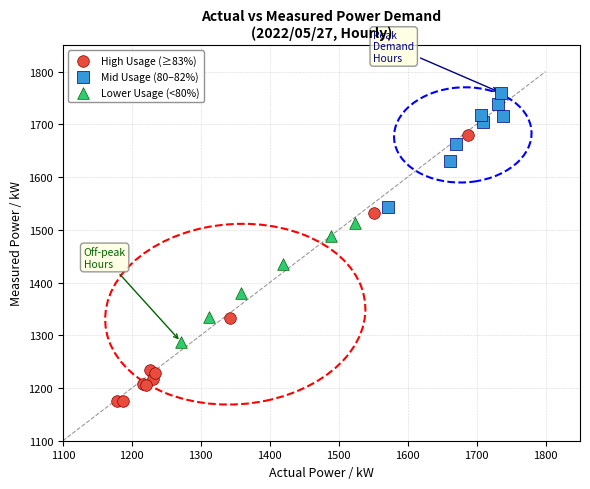

Which series has the widest spread of Y values?

High Usage (≥83%)